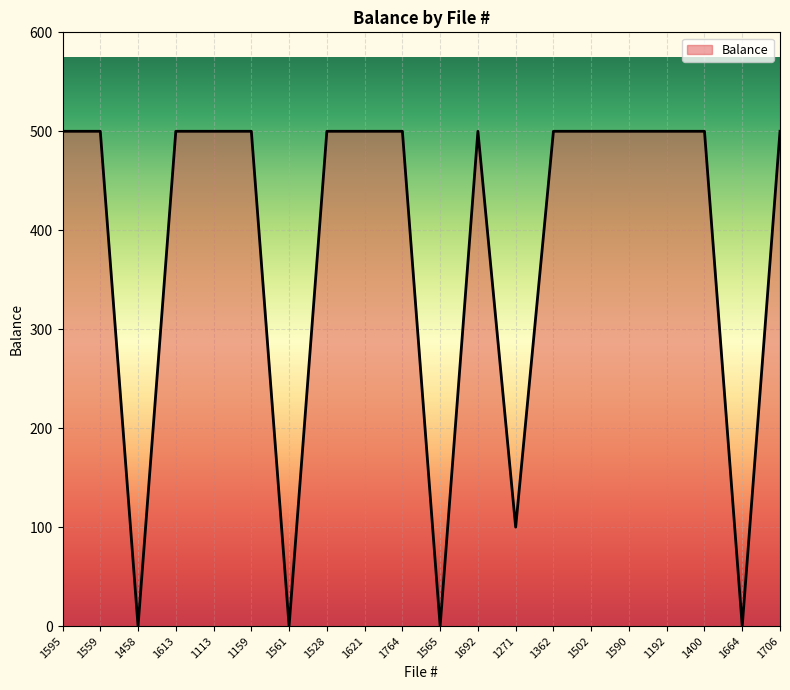

What position from the left is 1192?

17